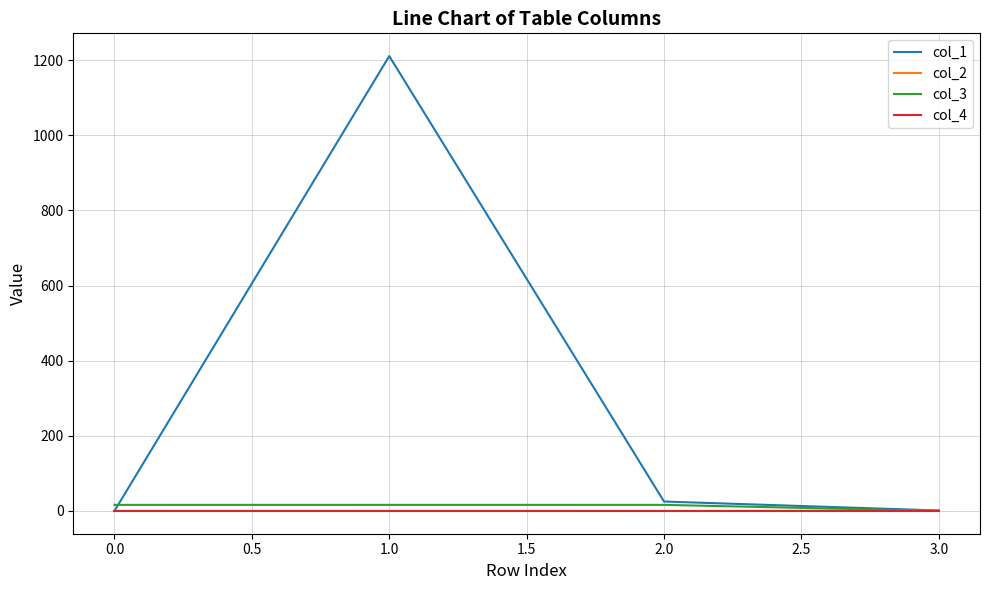

How many values in col_3 are above zero?

3